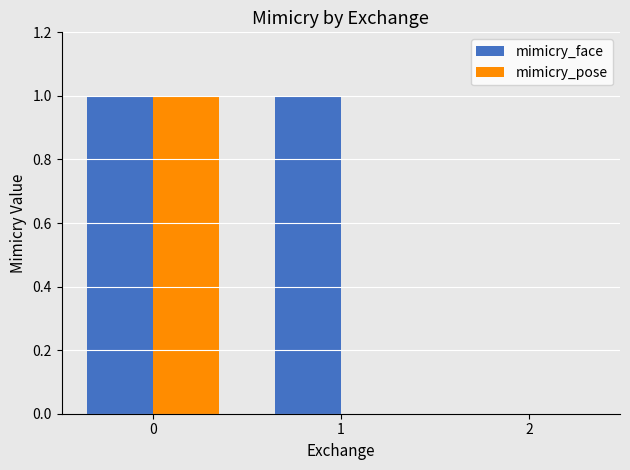

The mimicry_face series shows 1 at 2. True or false?

False